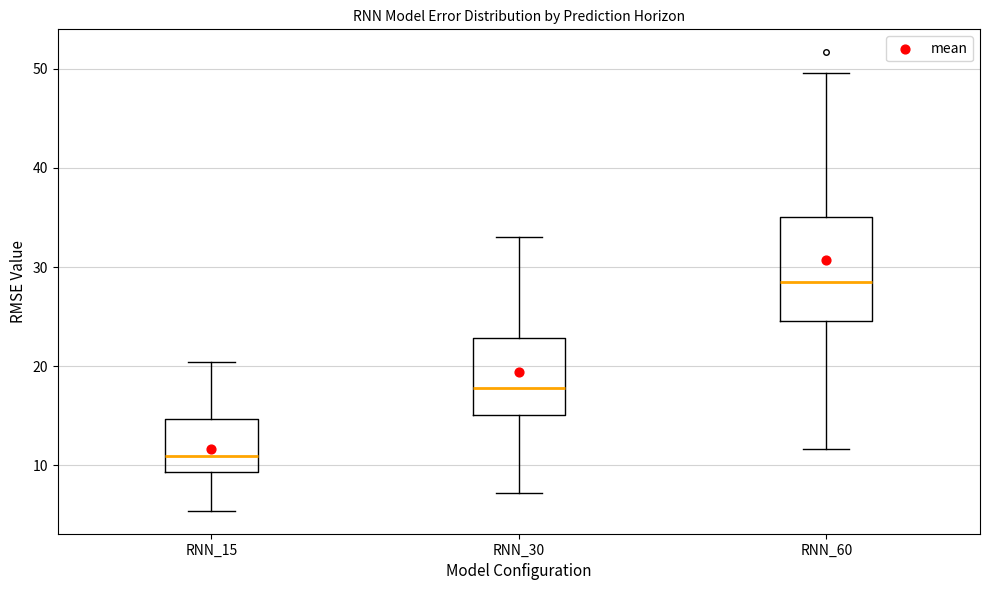

Reading left to right, transcribe this box plot: for each box, give where its median line is, the range the box spans, and where its two whiskers end, as read against the y-axis. The values are not printed on the chart, so give them approximately, as read against the axis.

RNN_15: median 11, box 9 to 15, whiskers 5 to 20
RNN_30: median 18, box 15 to 23, whiskers 7 to 33
RNN_60: median 29, box 25 to 35, whiskers 12 to 50